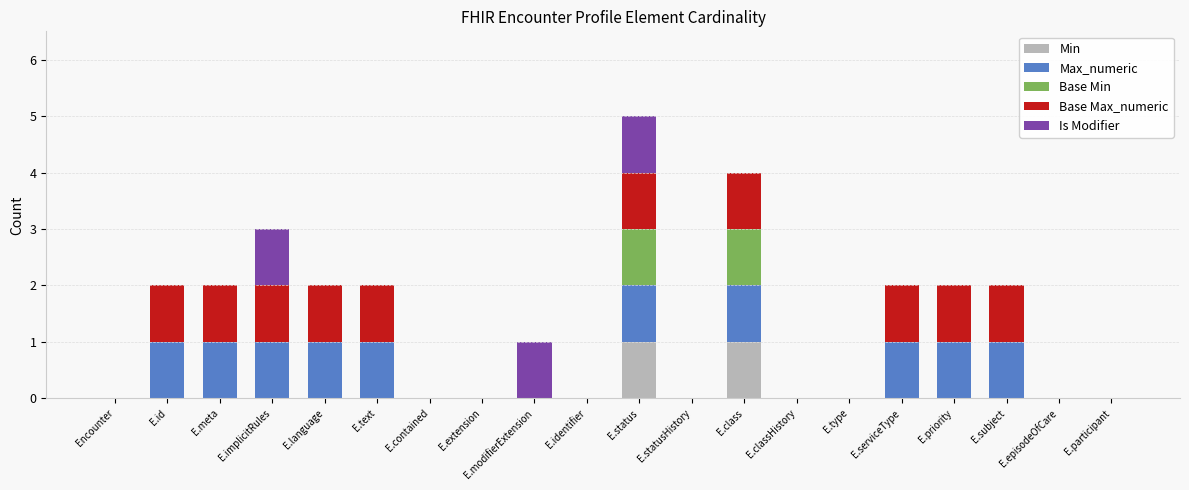

How many series are shown in this chart?

5